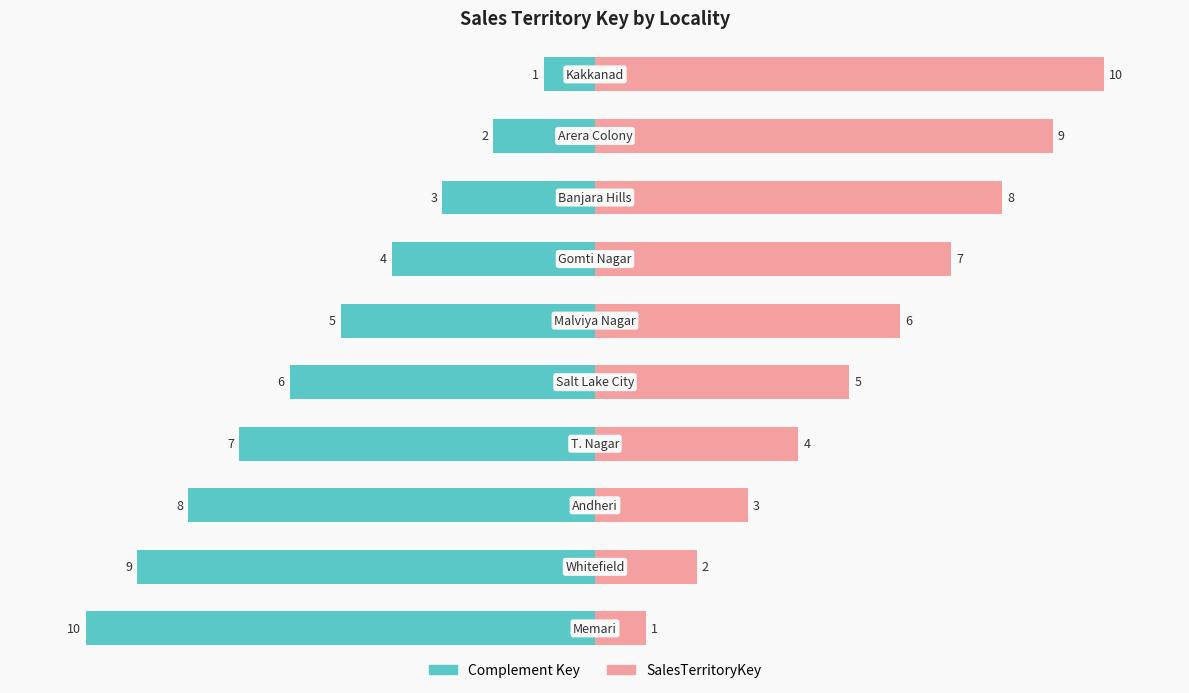

Between 2 and 8, which series saw the biggest shift?

Complement Key